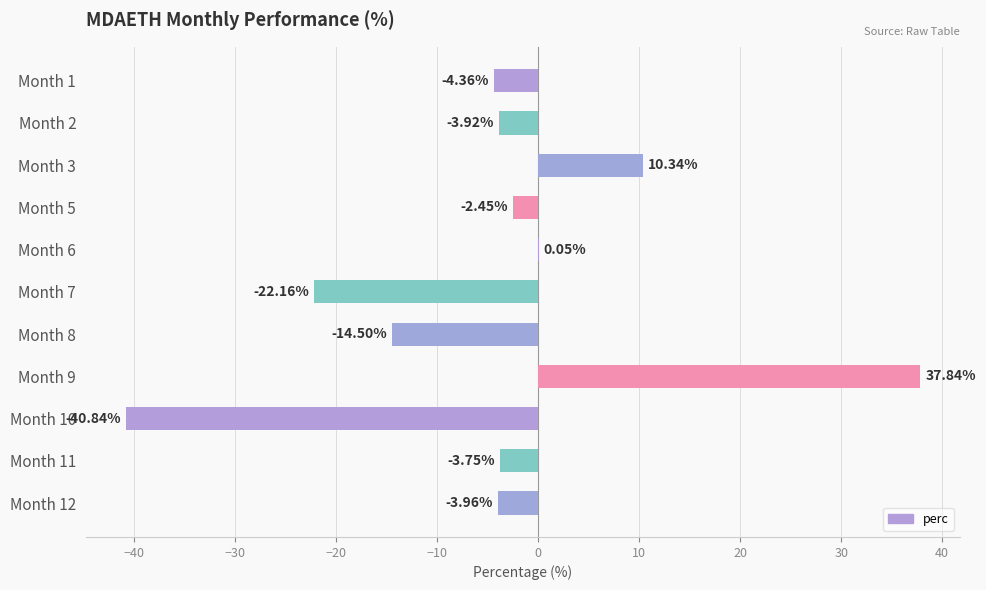

Which label corresponds to the largest value in the chart?

Month 9